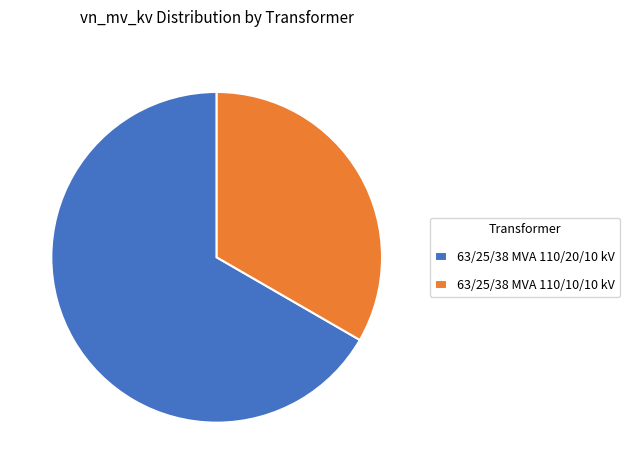

Approximately how many times larger is the value at 63/25/38 MVA 110/10/10 kV compared to 63/25/38 MVA 110/20/10 kV?

0.5